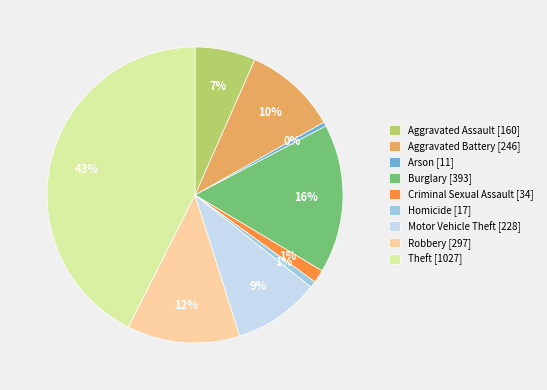

Which slice is the largest?

Theft